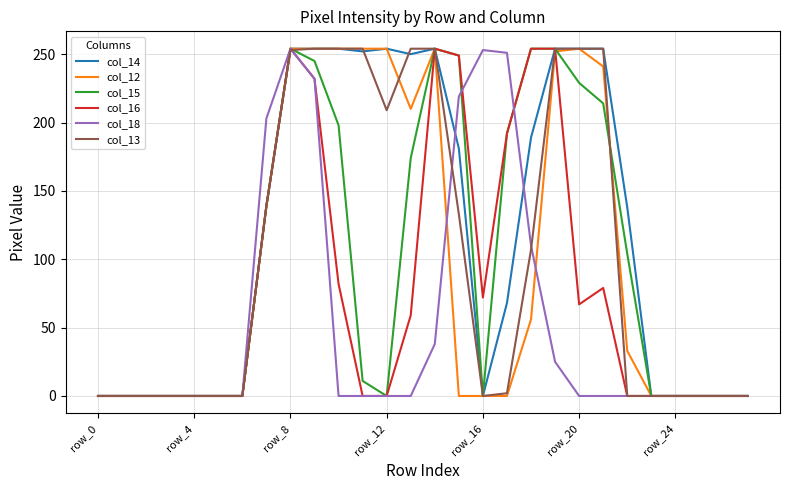

Which series has the largest total across all categories?

col_14